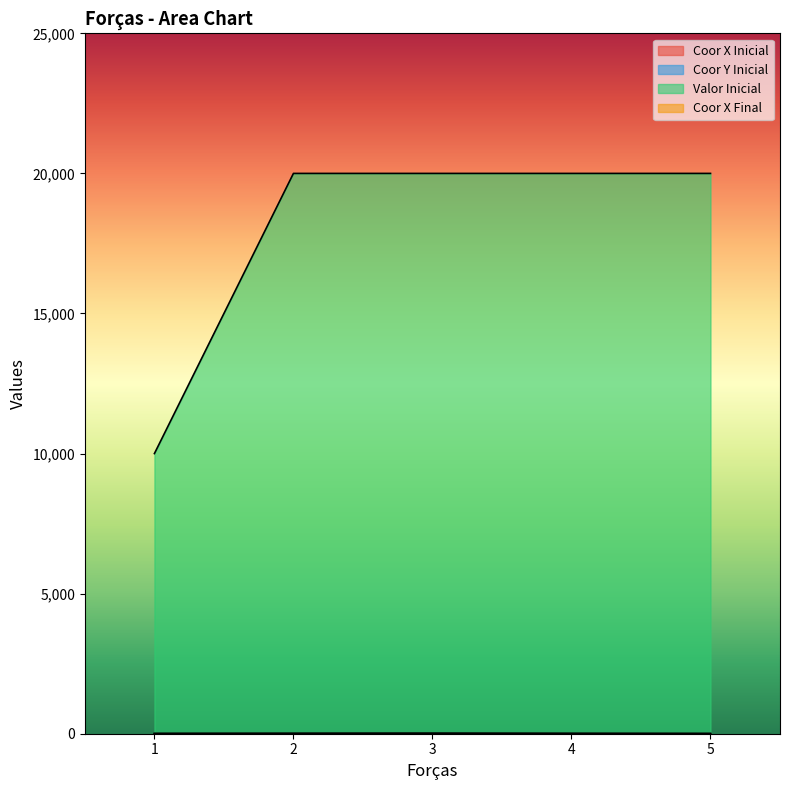

Reading right to left, what are all the values shown in this chart?

Coor X Inicial: 5=4	4=8	3=8	2=4	1=0
Coor Y Inicial: 5=2	4=0	3=8	2=8	1=8
Valor Inicial: 5=20000	4=20000	3=20000	2=20000	1=10000
Coor X Final: 5=4	4=8	3=12	2=8	1=4